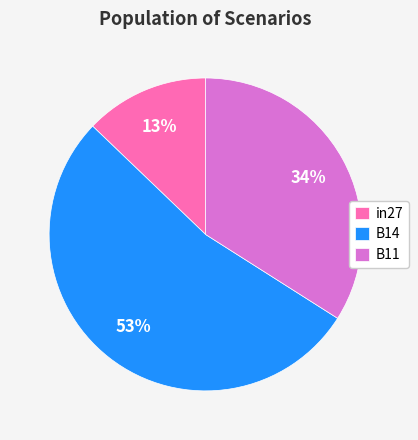

What is the smallest slice in the pie chart?

in27